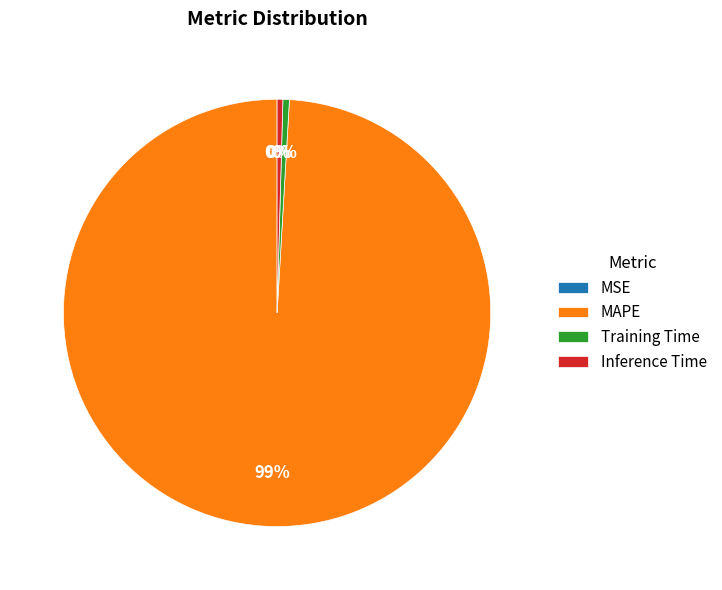

Is it true that Inference Time is 0% of the pie?

True